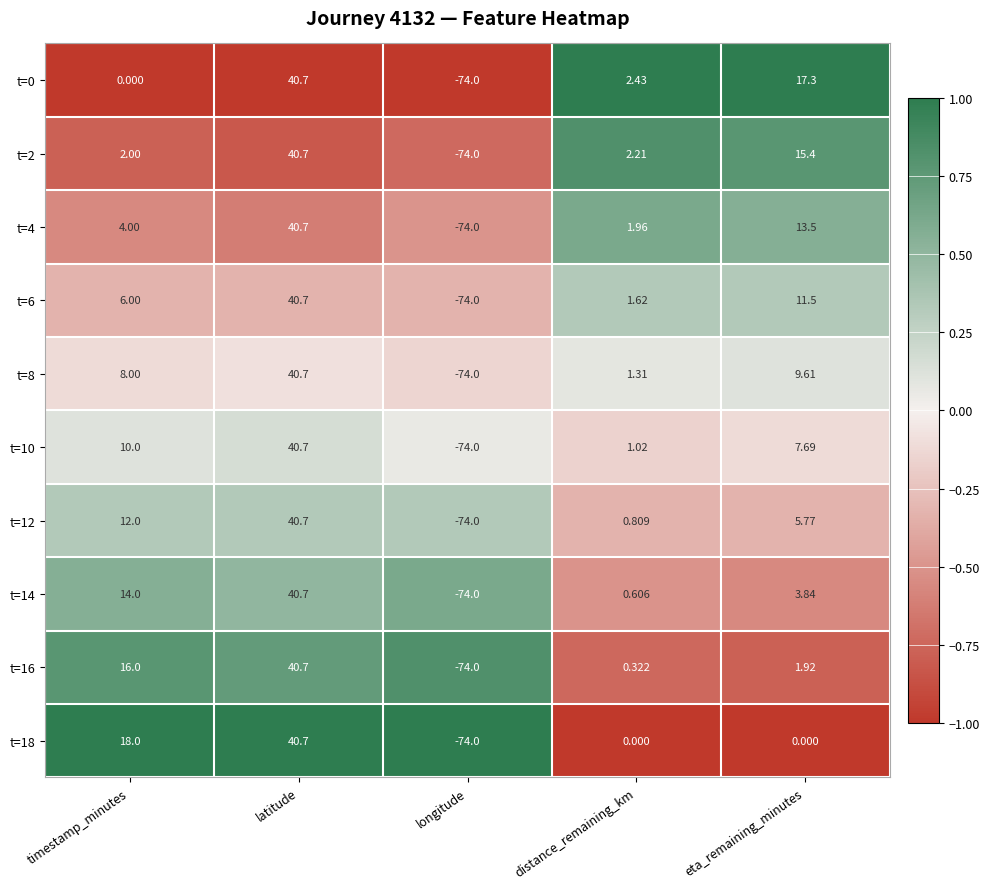

Where is t=10 nearest to the value -16?

distance_remaining_km